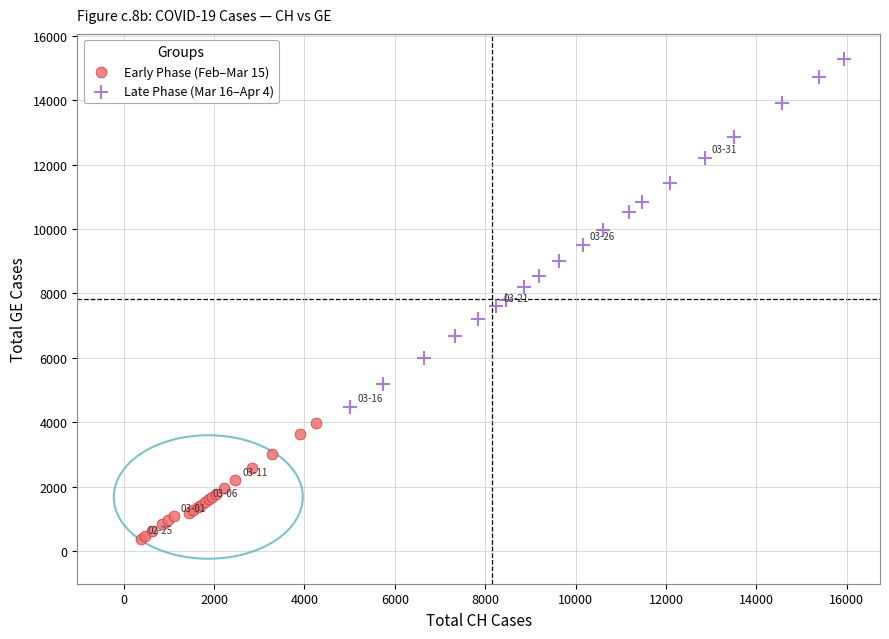

Which series has the largest Y range (max minus min)?

Late Phase (Mar 16–Apr 4)